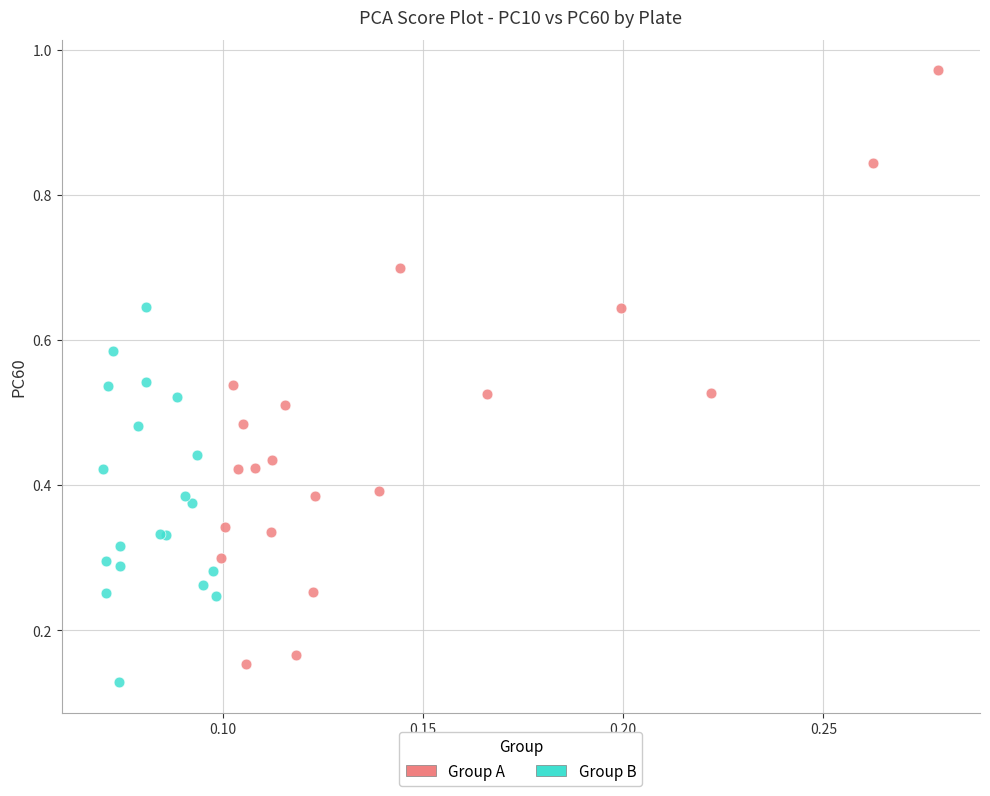

Which series reaches the maximum Y coordinate?

Group A